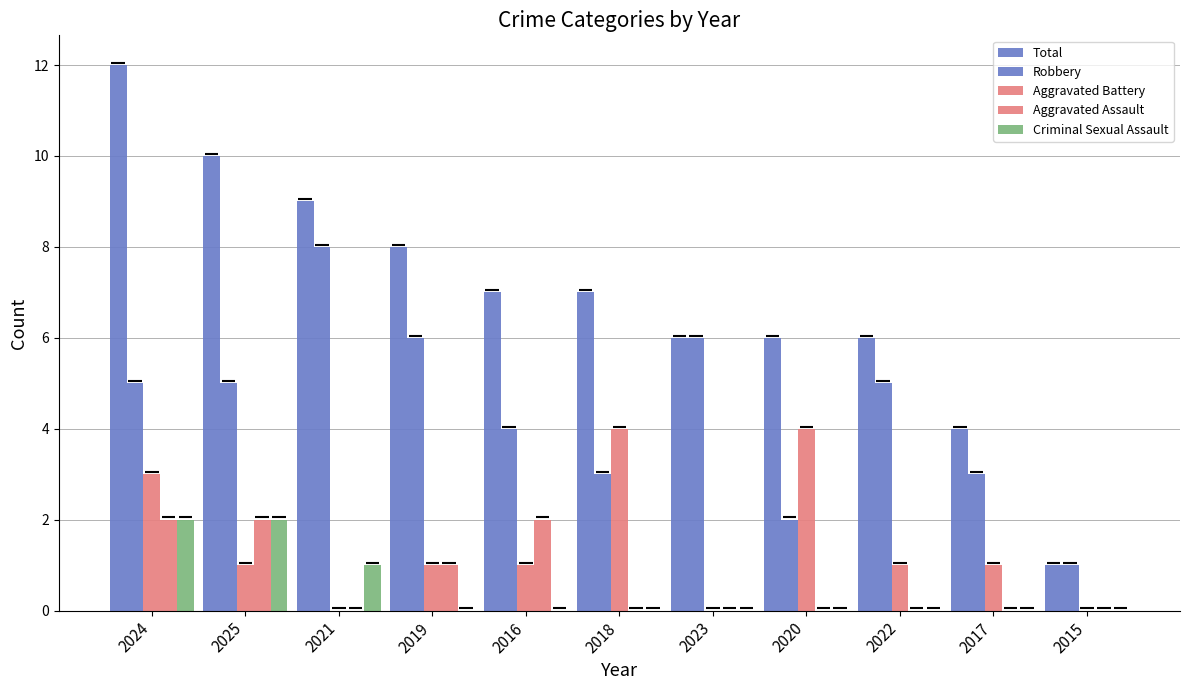

Does the chart contain stacked bars?

No